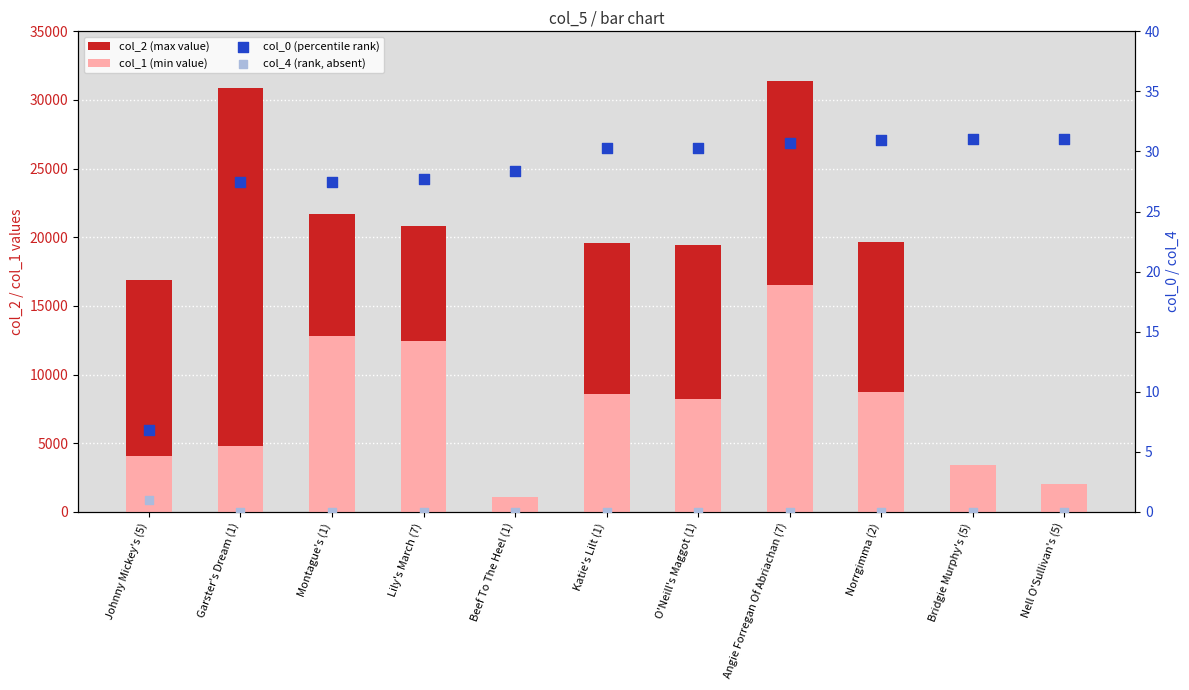

Which series has the largest total across all categories?

col_2 (max value)